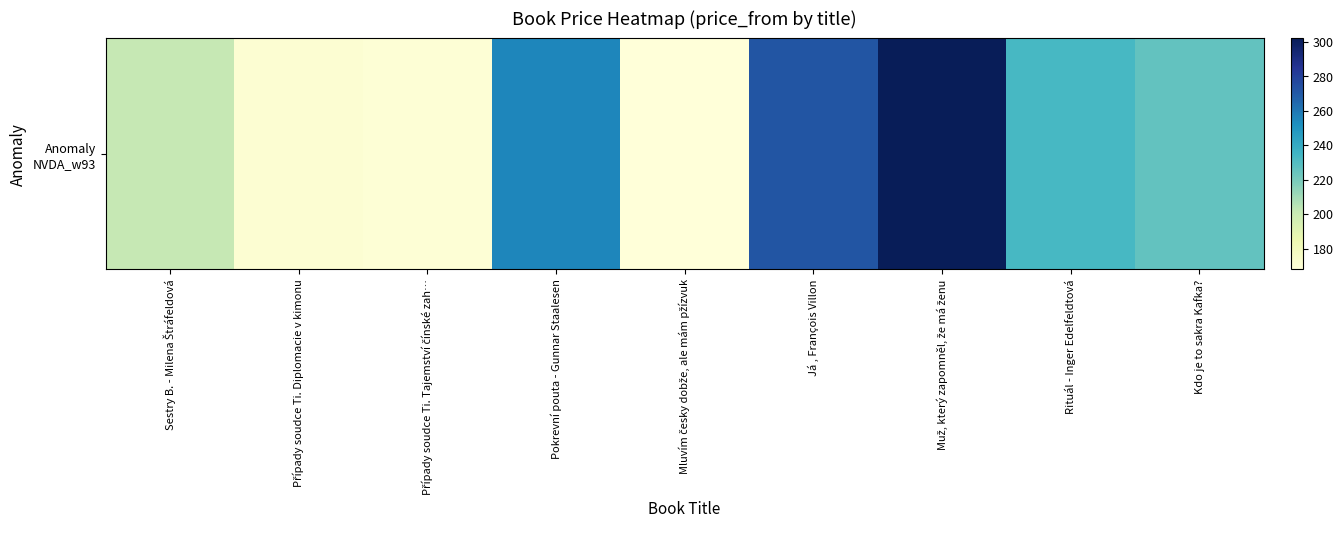

What is the greatest value displayed?

302